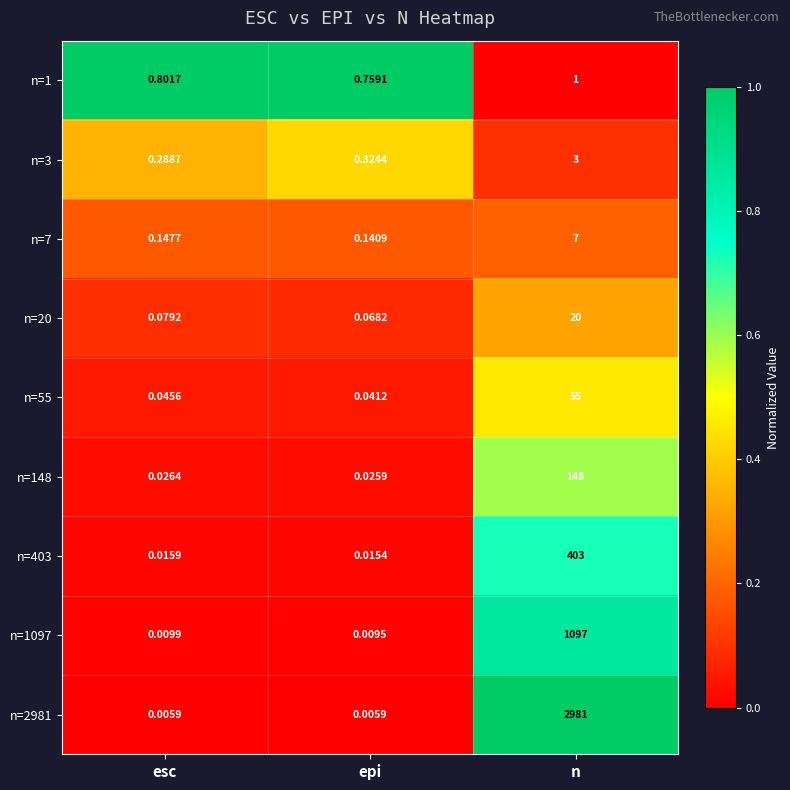

At which label is n=3 closest to 1?

epi